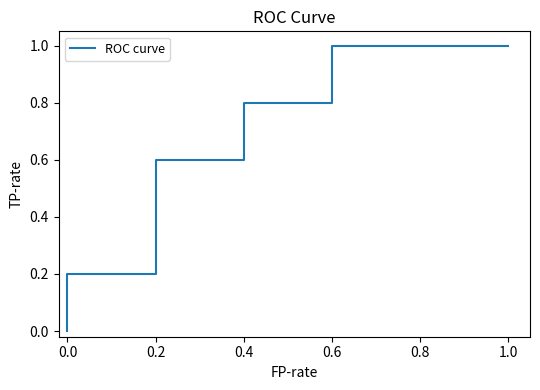

Reading left to right, what are all the values shown in this chart?

0.0	0.2	0.2	0.4	0.6	0.6	0.8	0.8	1.0	1.0	1.0